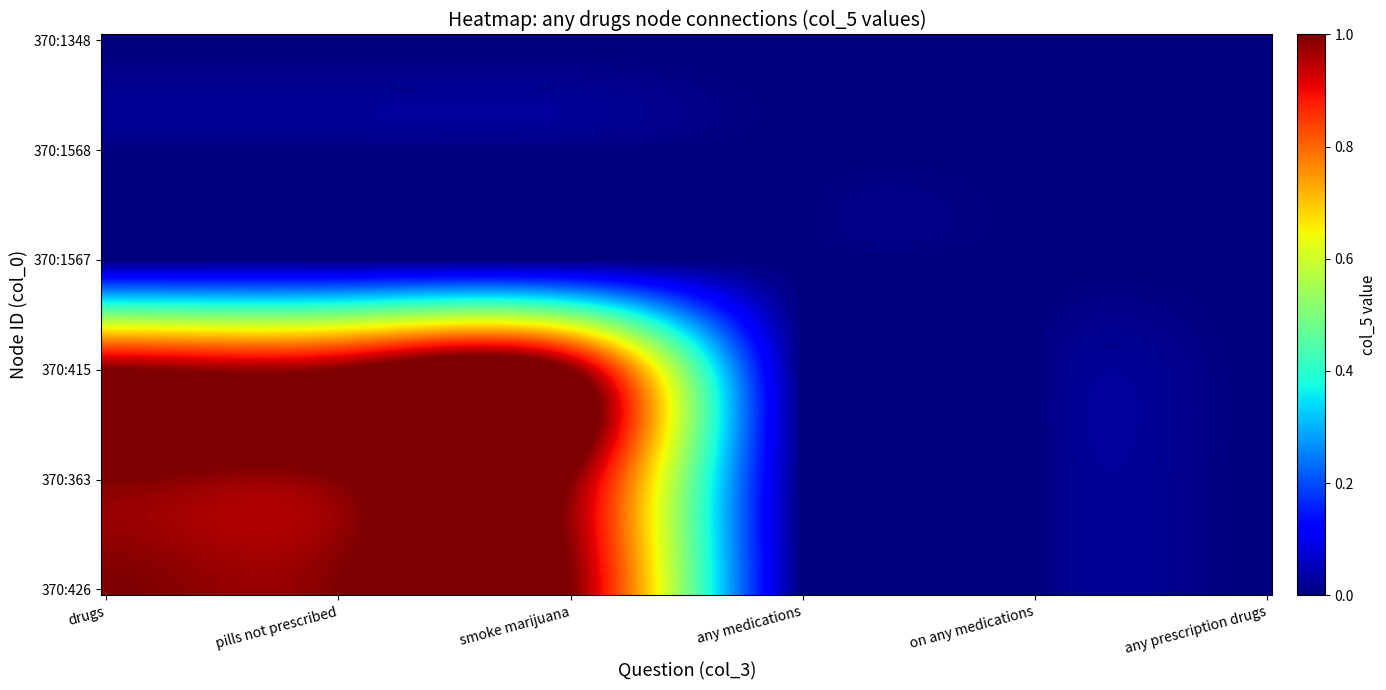

Reading right to left, list all the values displayed in this chart.

drugs: 0	0	0	1	1	1
have you ever taken pills that were not prescribed: 0	0	0	1	1	1
do you smoke marijuana: 0	0	0	1	1	1
any medications: 0	0	0	0	0	0
on any medications: 0	0	0	0	0	0
any prescription drugs: 0	0	0	0	0	0